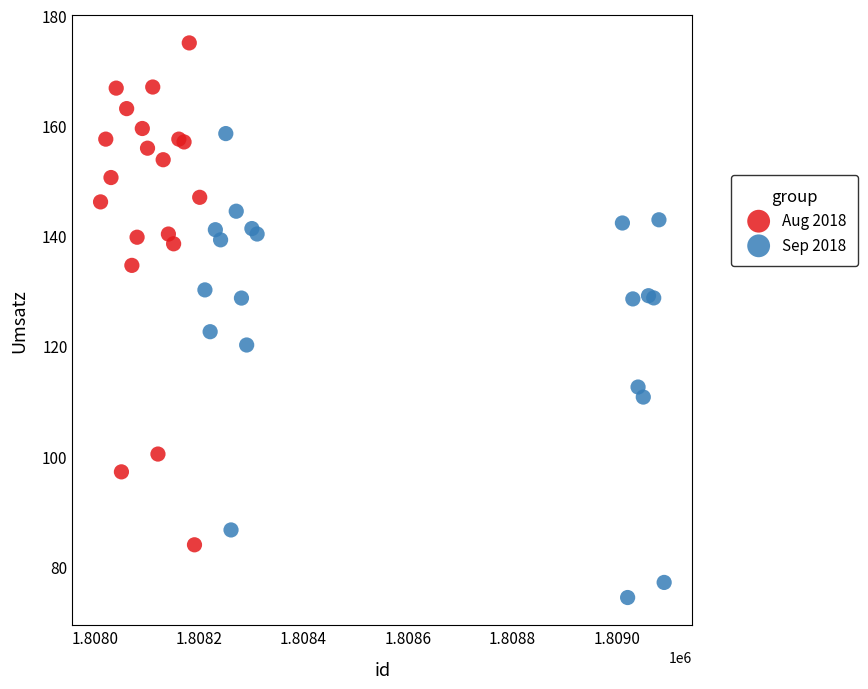

Which series reaches the minimum Y coordinate?

Sep 2018